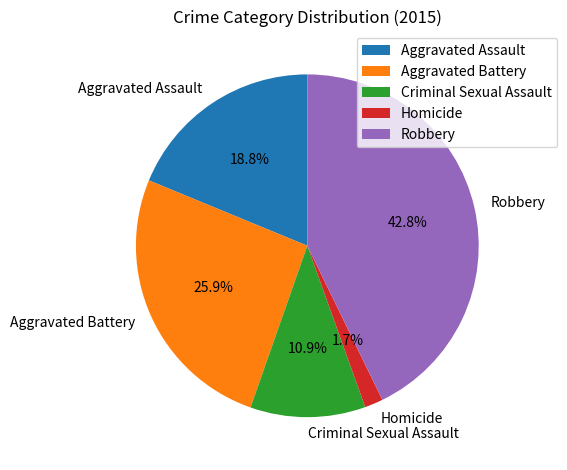

What is the largest slice in the pie chart?

Robbery